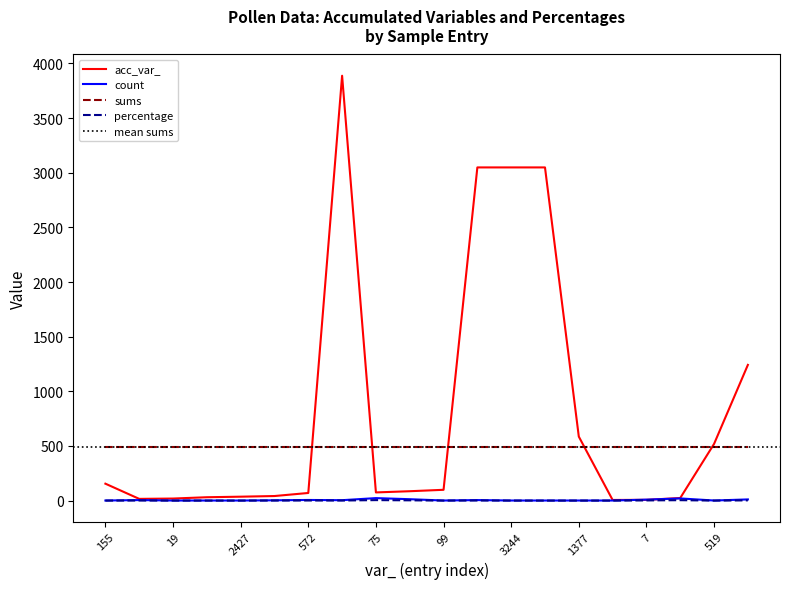

How many interior local peaks does the percentage series have?

5